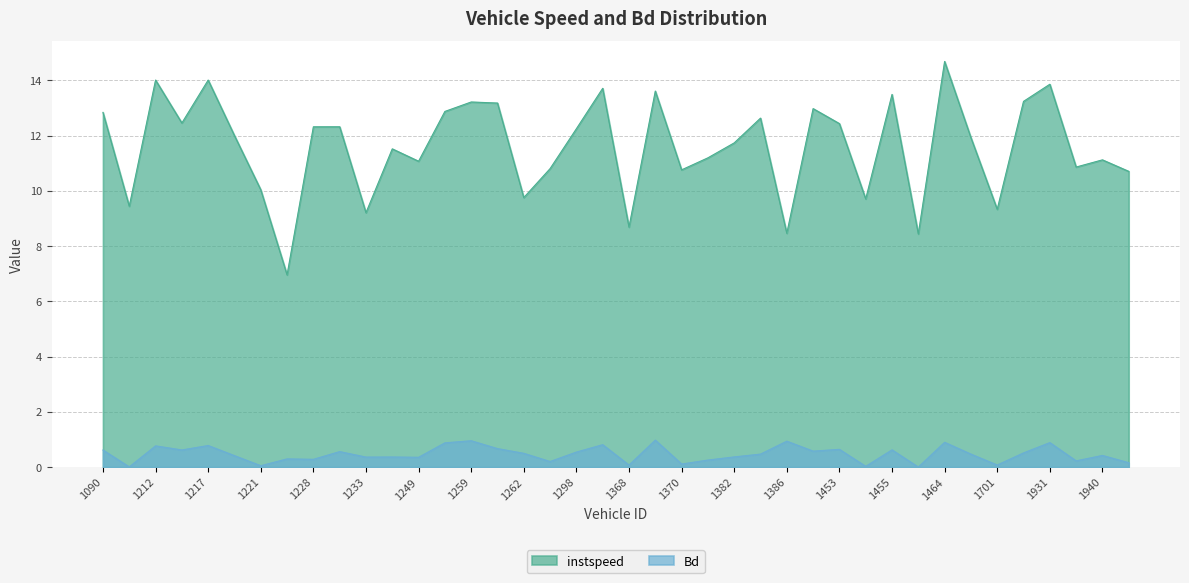

At how many categories does at least one series exceed 14?

3